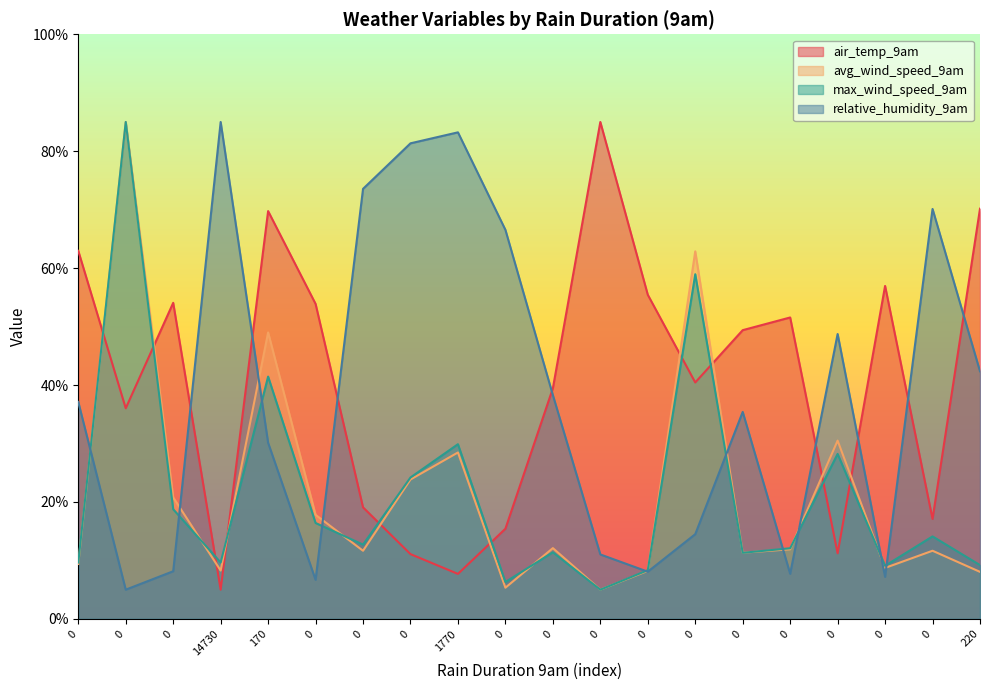

What is the sum of the max_wind_speed_9am values at 0 and 0?

30.1